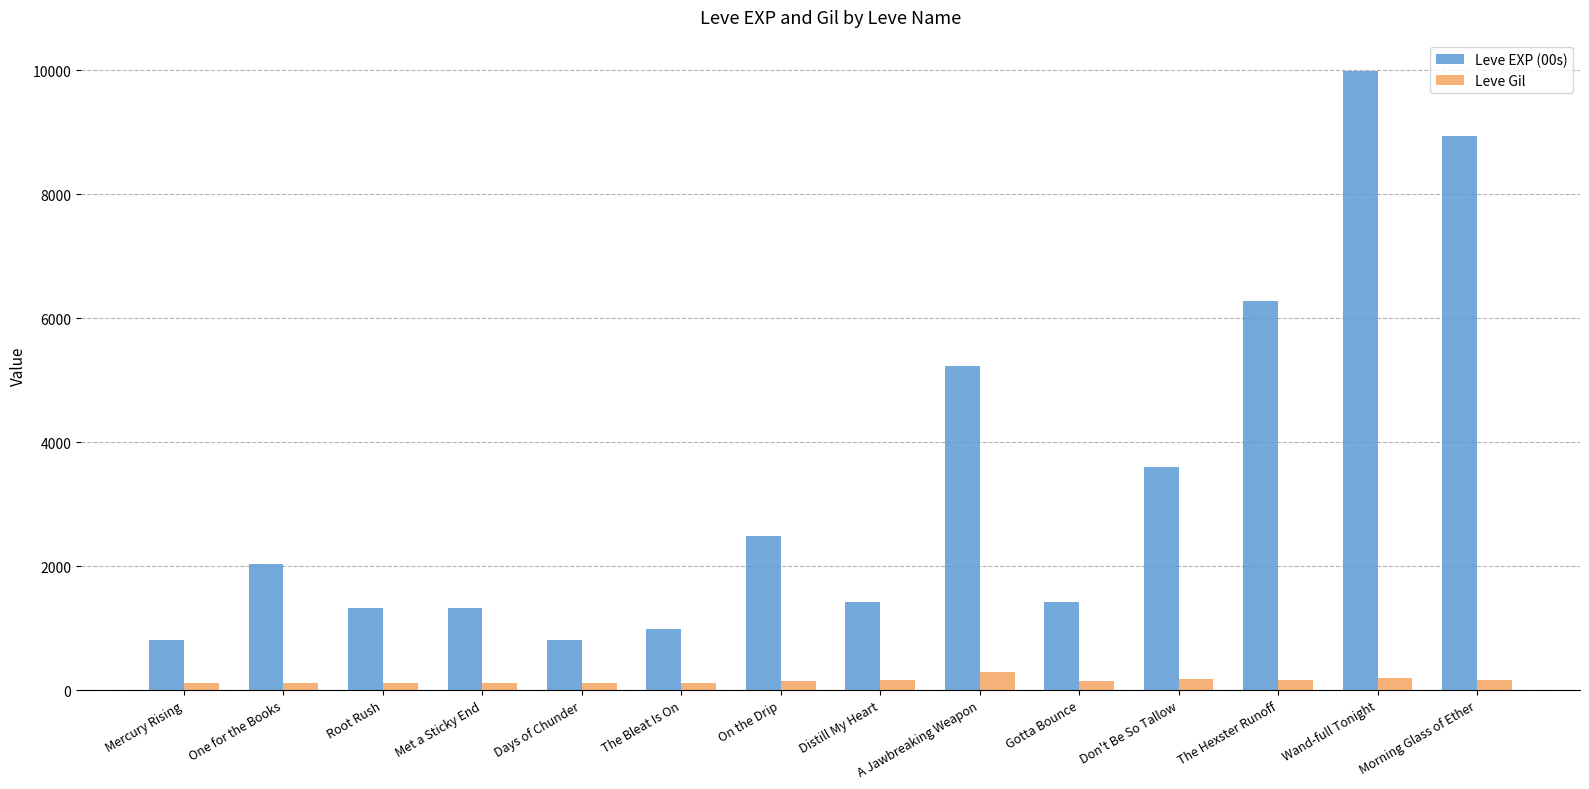

Rank the series at Gotta Bounce from lowest to highest value.

Leve Gil, Leve EXP (00s)